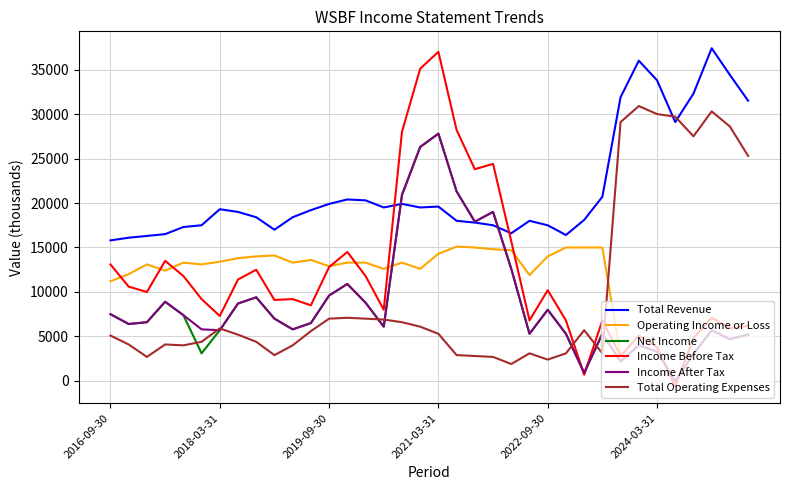

True or false: Income After Tax has more than 2 points higher than both neighbors.

True